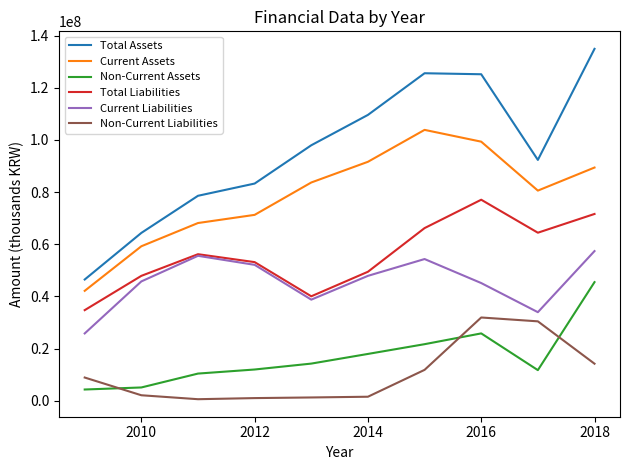

Which series has the largest range (max minus min)?

Total Assets